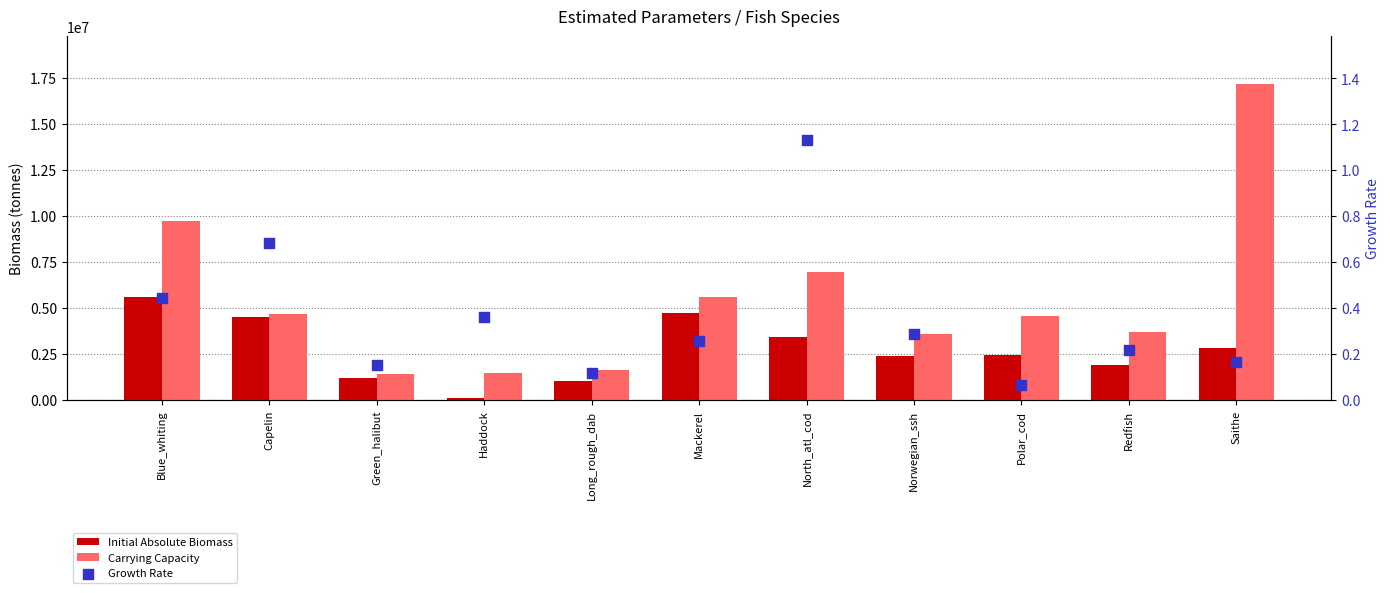

At how many categories does at least one series exceed 4953100?

4